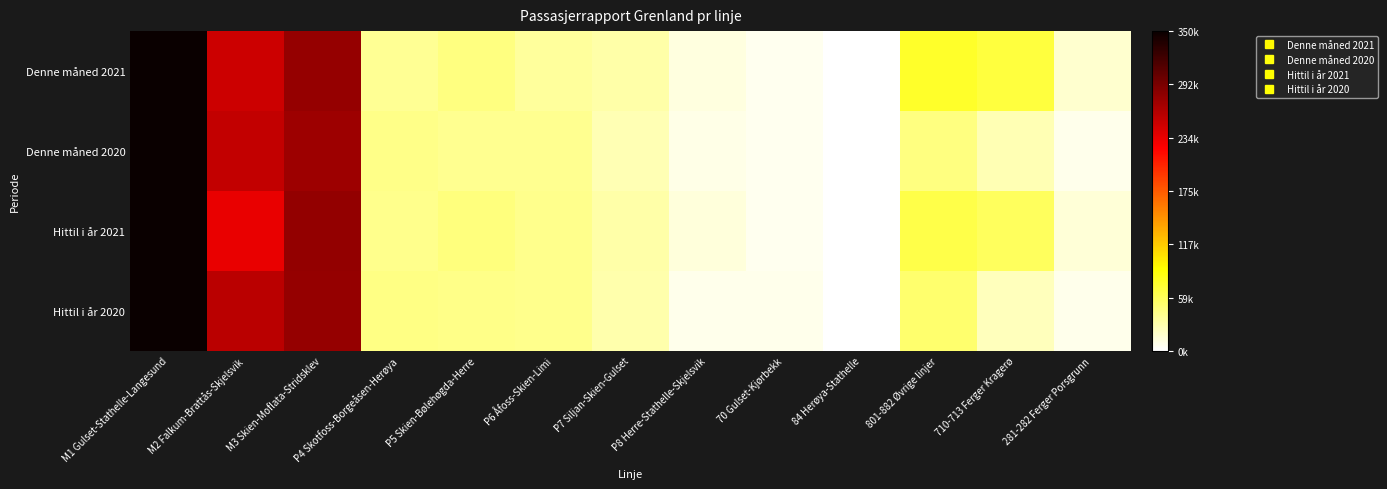

Between M3 Skien-Moflata-Stridsklev and 84 Herøya-Stathelle, which series saw the biggest shift?

Hittil i år 2021